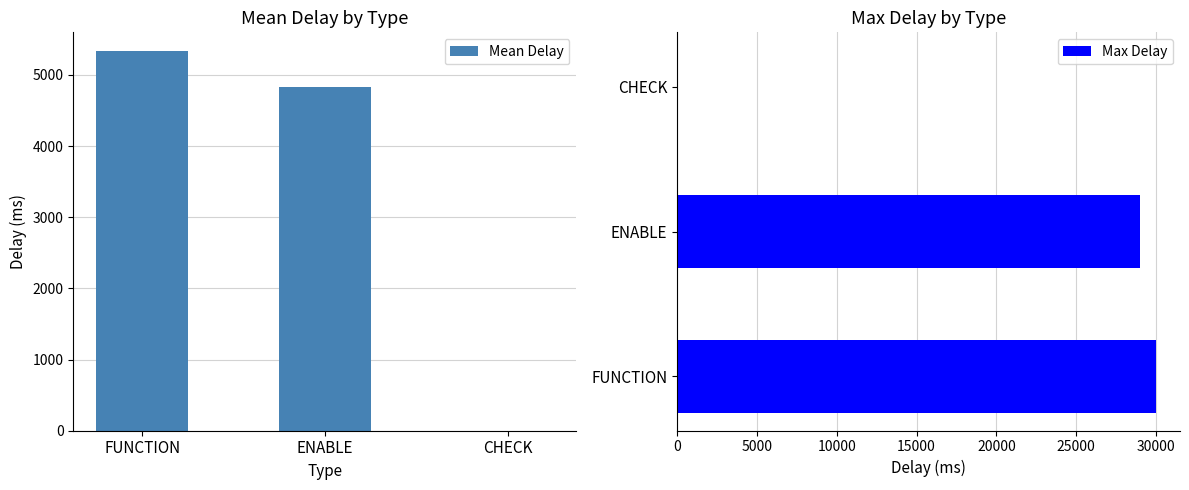

What is the difference between the Mean Delay values at CHECK and FUNCTION?

5333